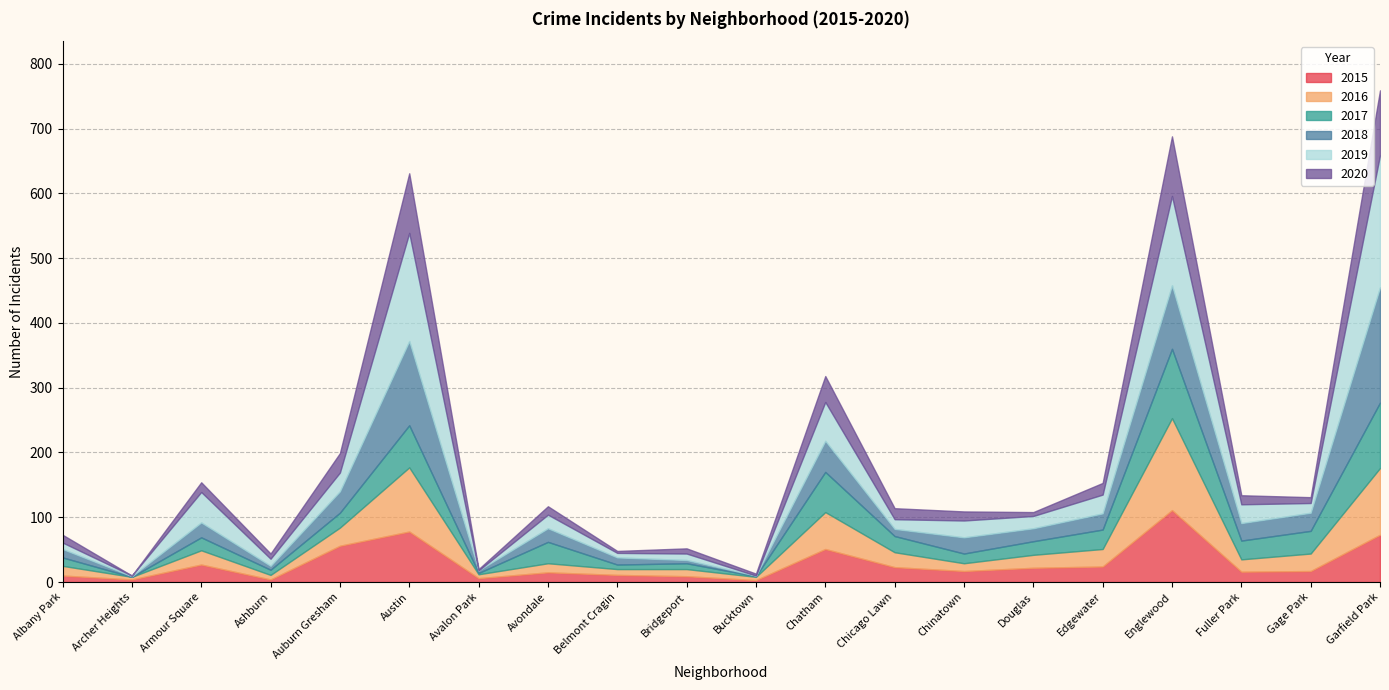

Where is the first local minimum for 2019?

Archer Heights